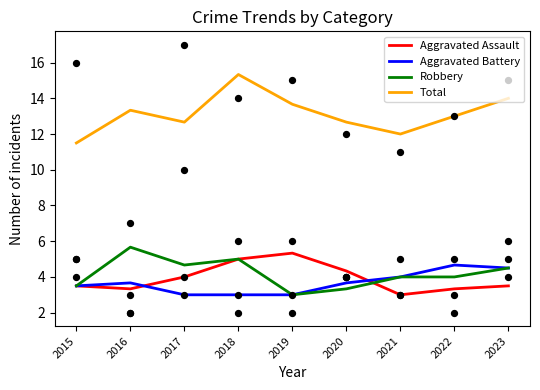

Which series contains the highest Y value?

Total